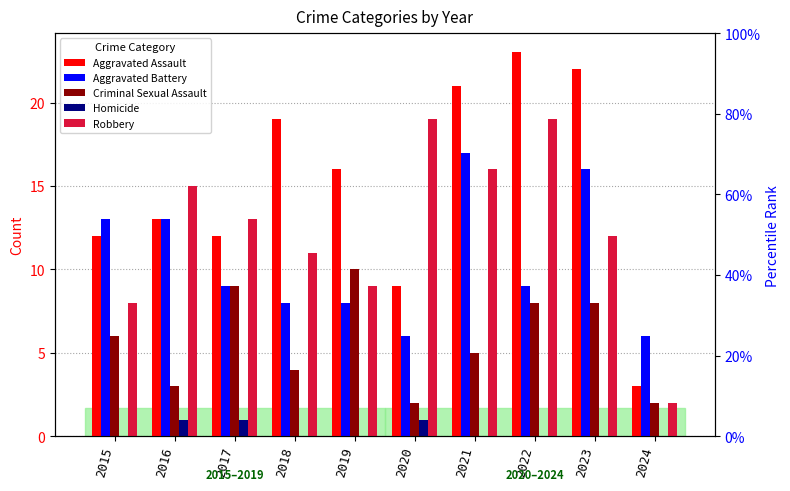

How many values in the Criminal Sexual Assault series are below 6?

5